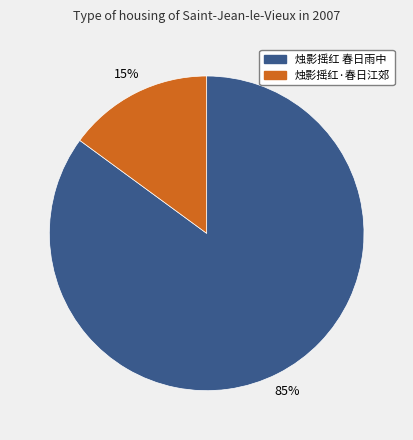

Count the number of slices in the pie.

2